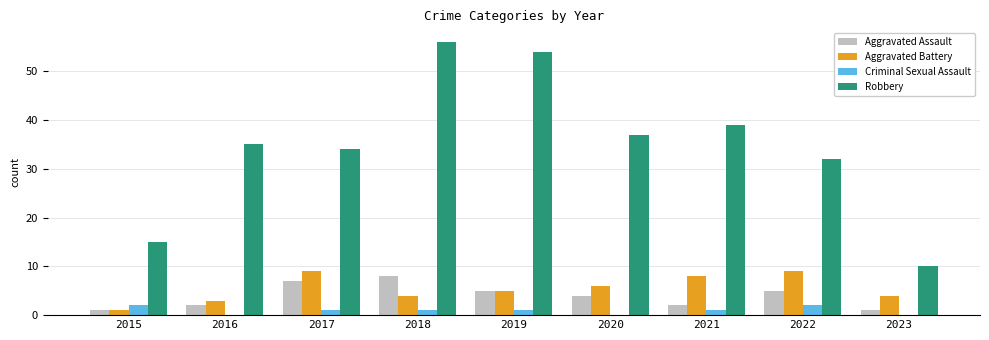

Between 2015 and 2020, which series saw the biggest shift?

Robbery